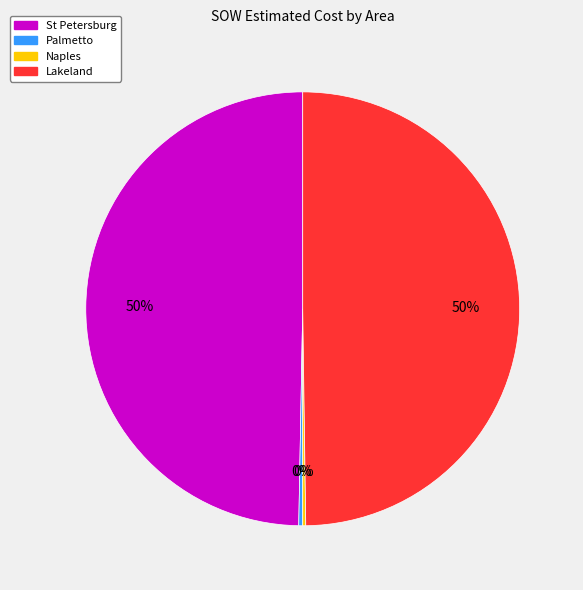

To the nearest percent, what is the average slice percentage?

25%